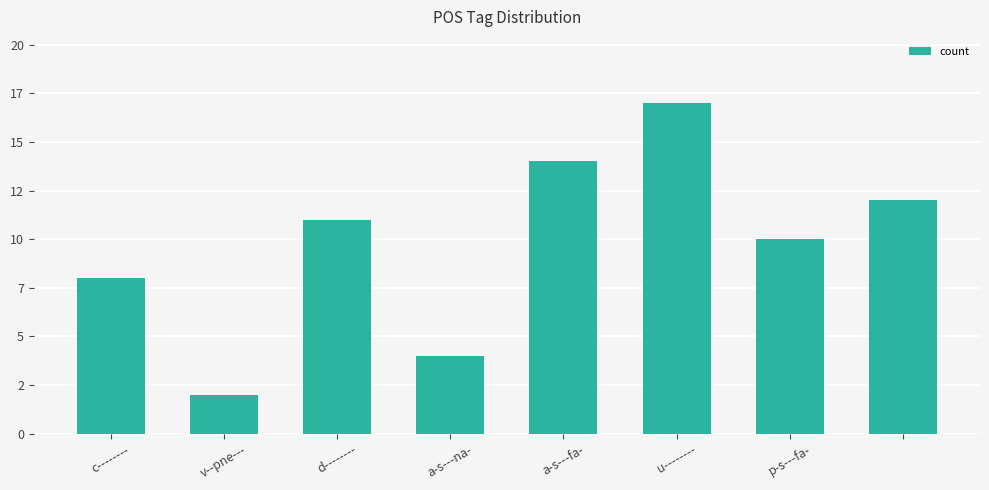

Reading left to right, list all the values displayed in this chart.

8	2	11	4	14	17	10	12